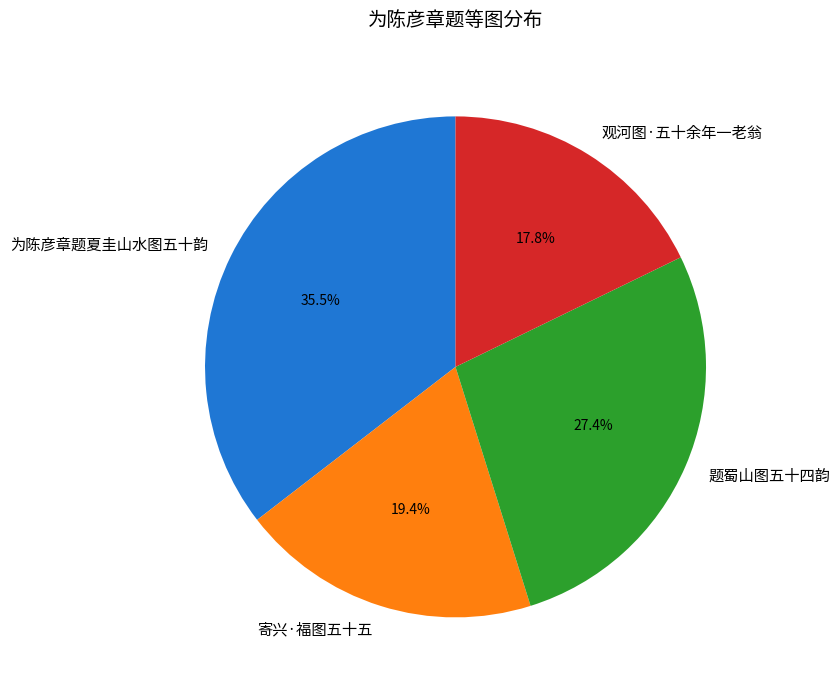

Which slice is the smallest?

观河图·五十余年一老翁